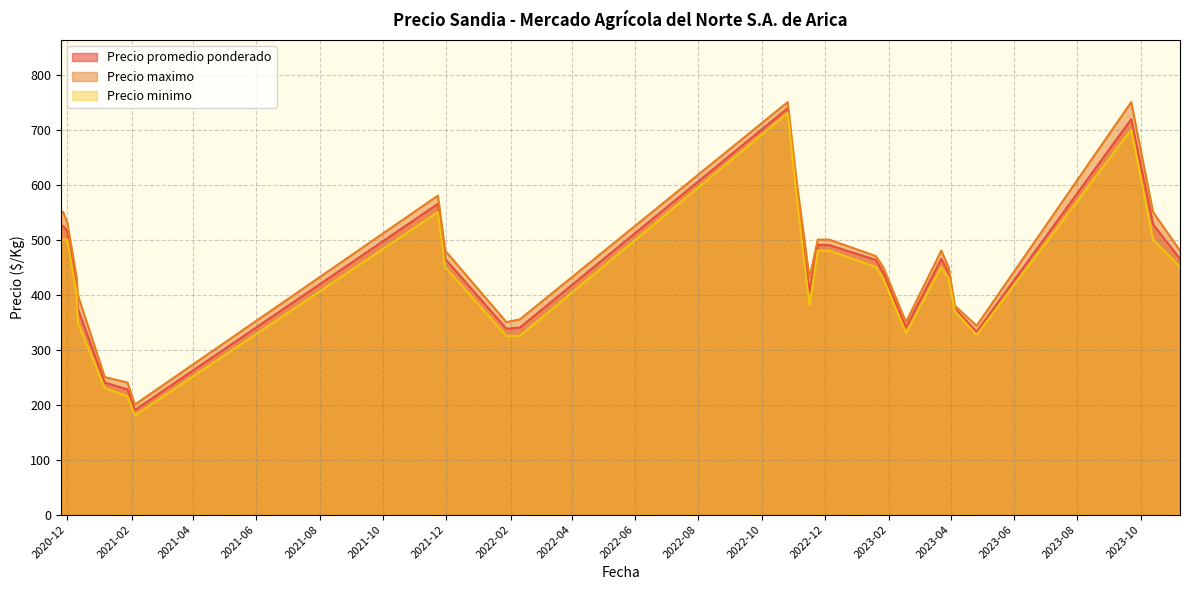

What is the average value of the Precio promedio ponderado series?

445.0